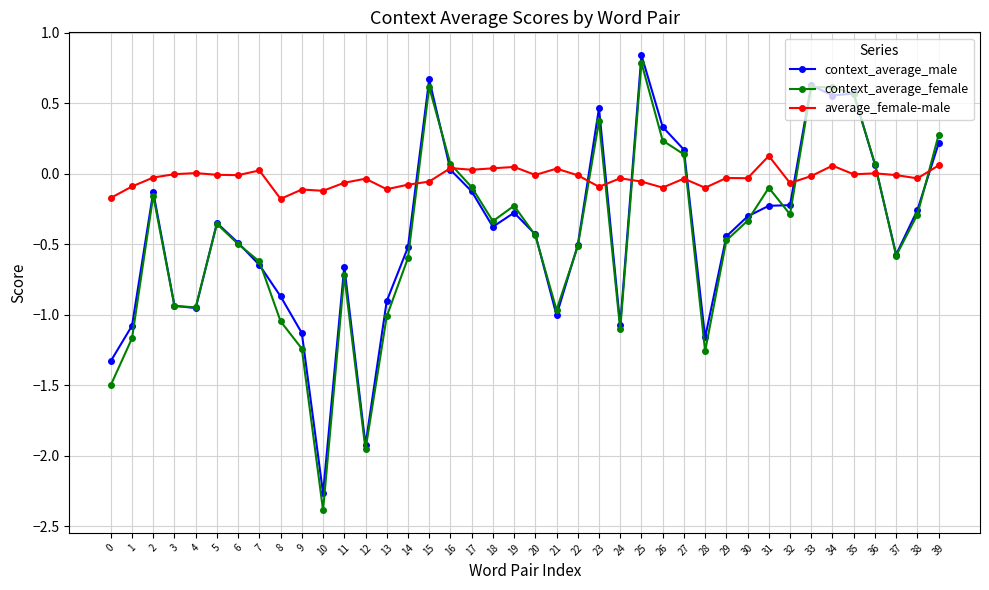

At 27, list the series in order from largest to smallest.

context_average_male, context_average_female, average_female-male